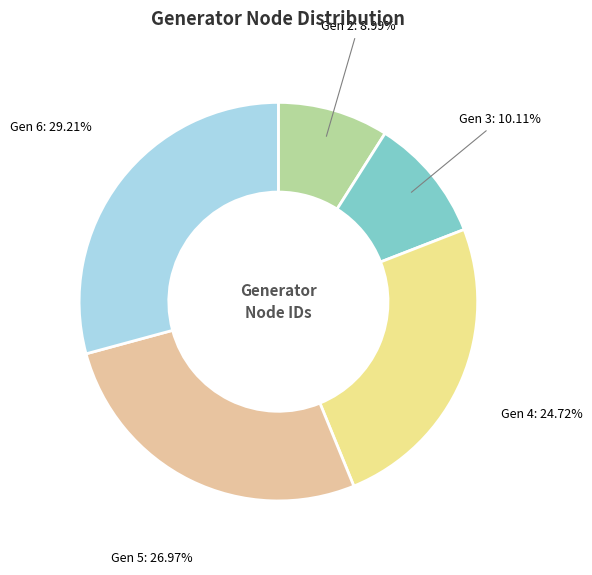

Is there any slice that represents more than half of the pie?

No